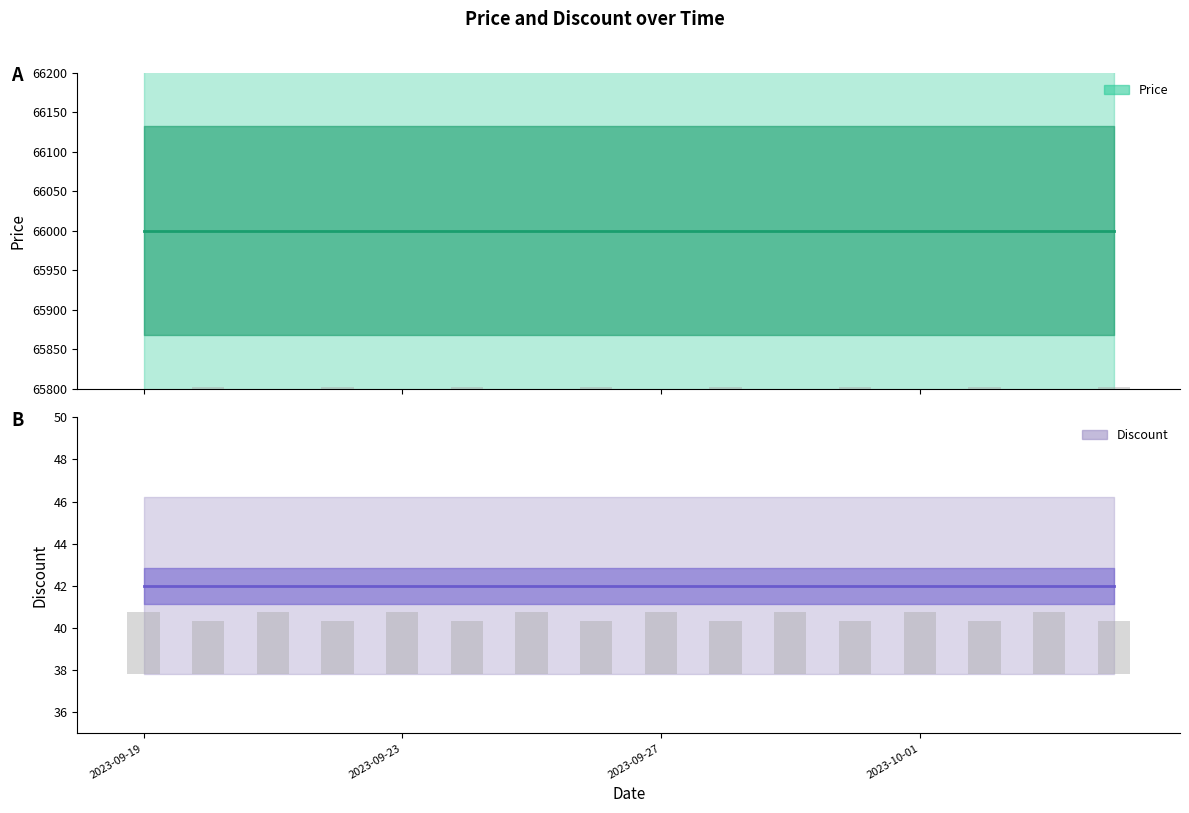

What is the total value across all series at 13?

66042